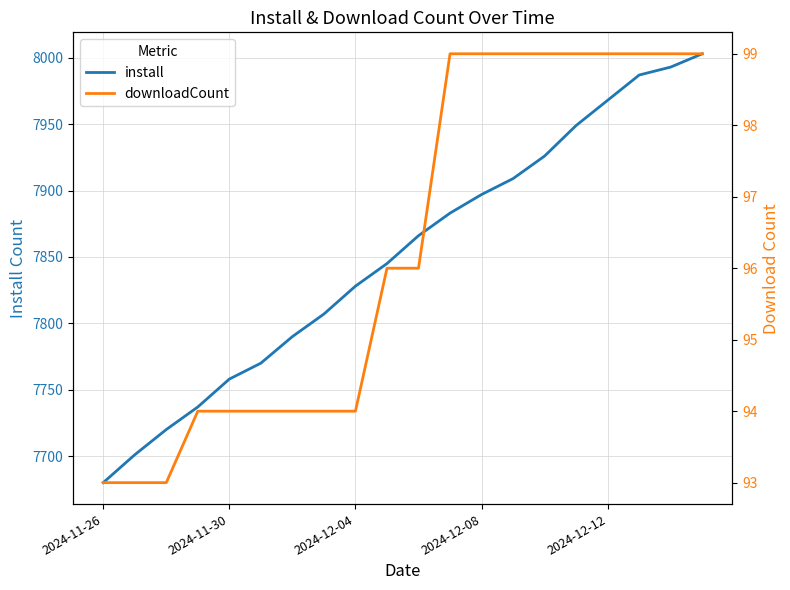

Does the chart have visible grid lines?

Yes